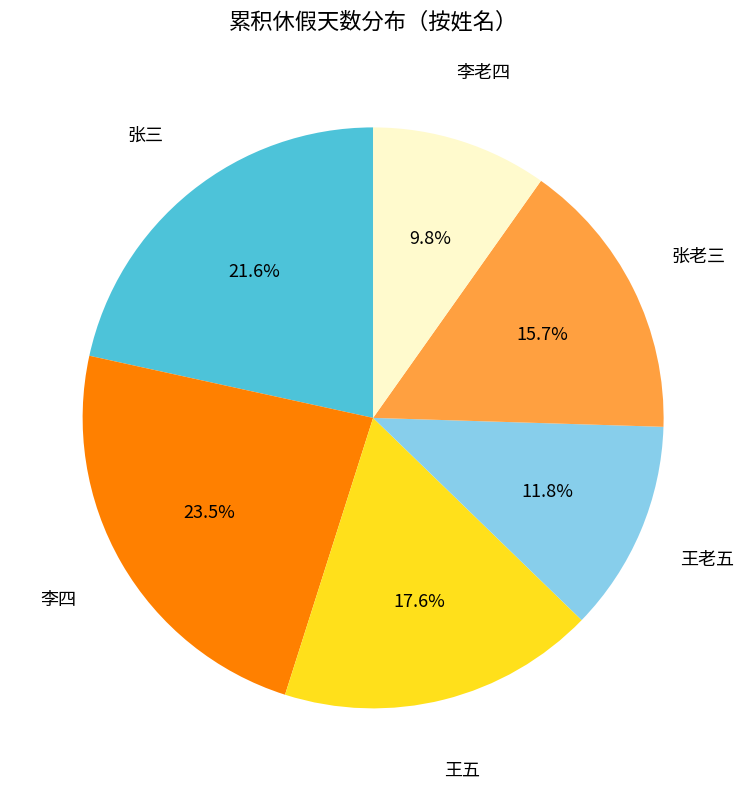

Is there a majority slice in this chart?

No